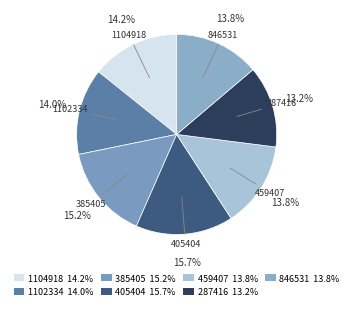

Is there a majority slice in this chart?

No